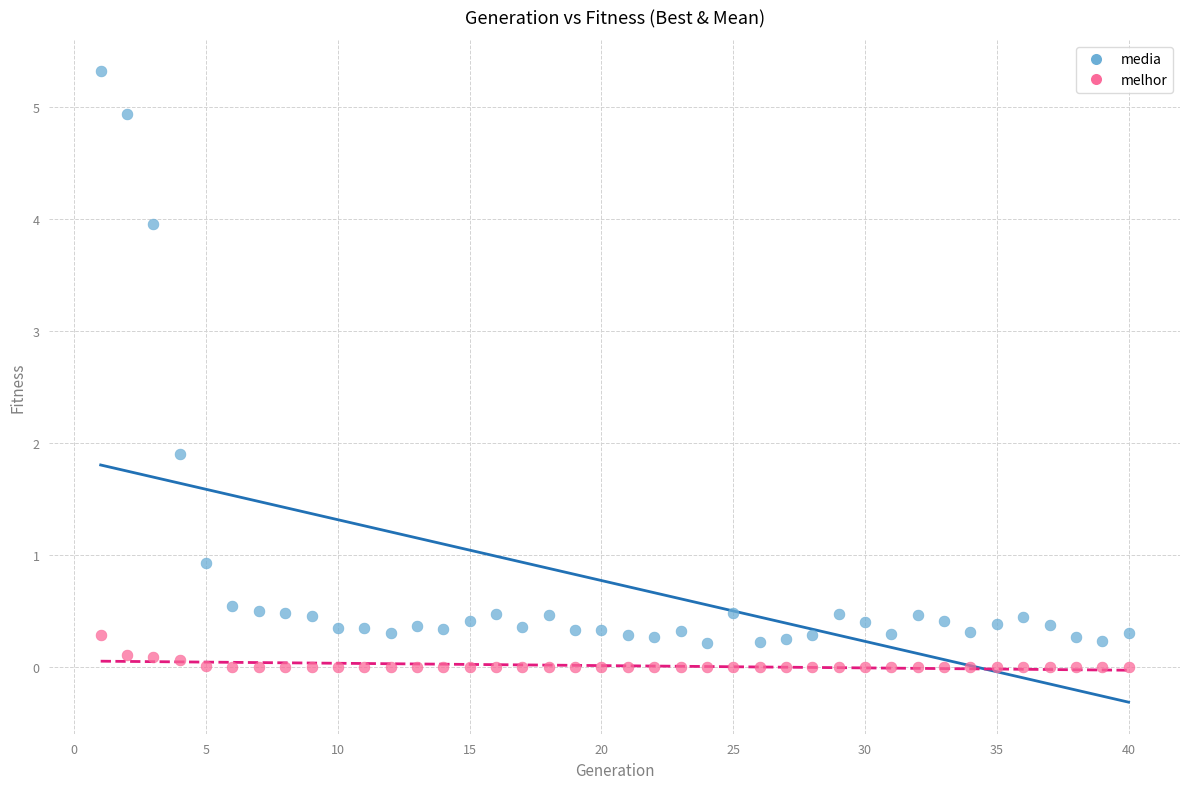

Across all series, what Y value is closest to 2?

1.9